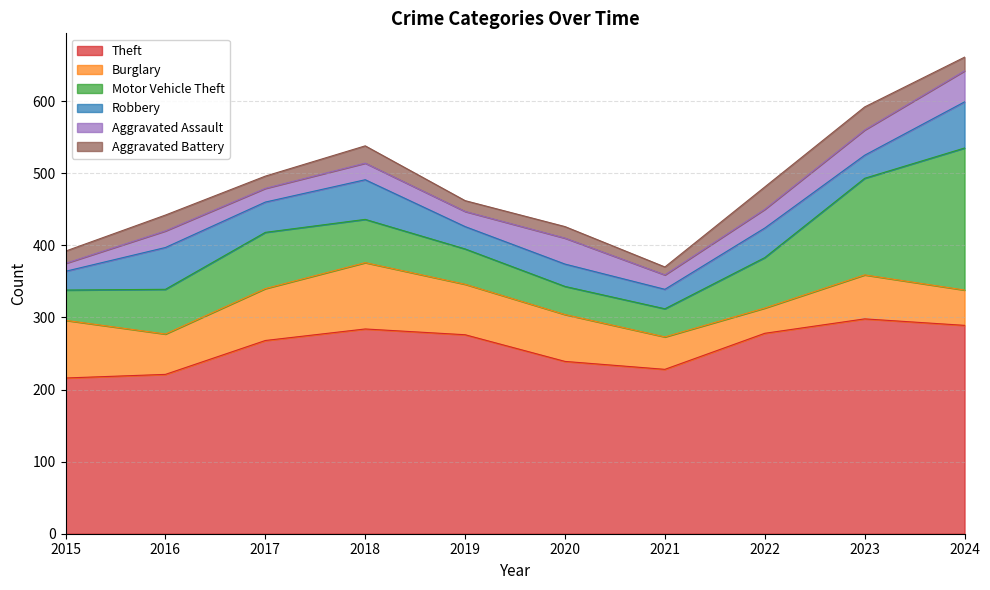

What is the difference between the maximum and minimum values in the Motor Vehicle Theft series?

158